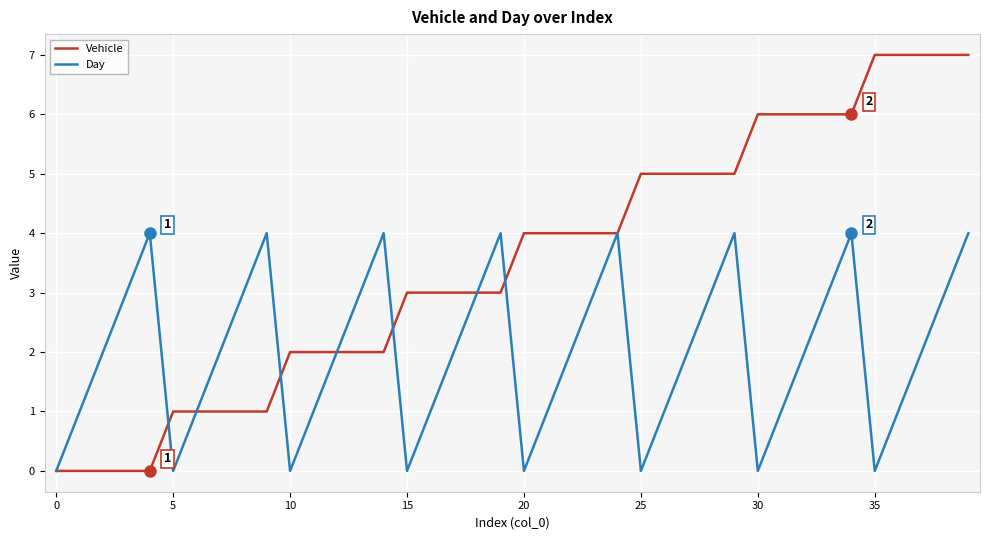

What is the highest value of the Day series?

4